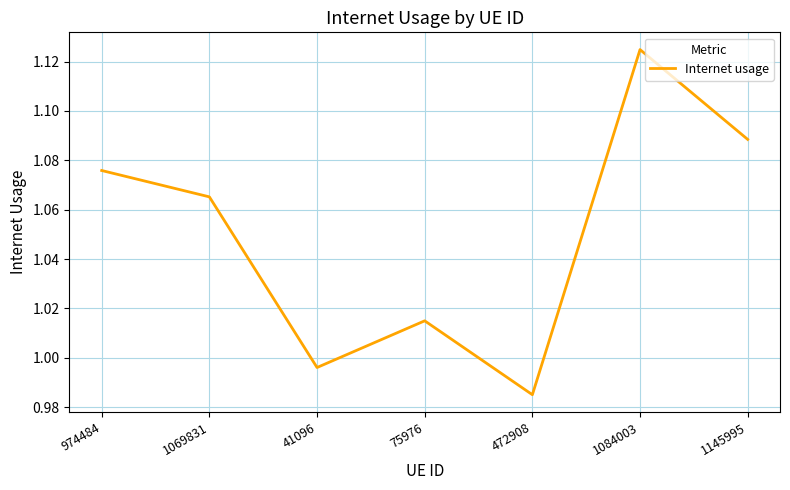

The value at 974484 is 1.4. True or false?

False